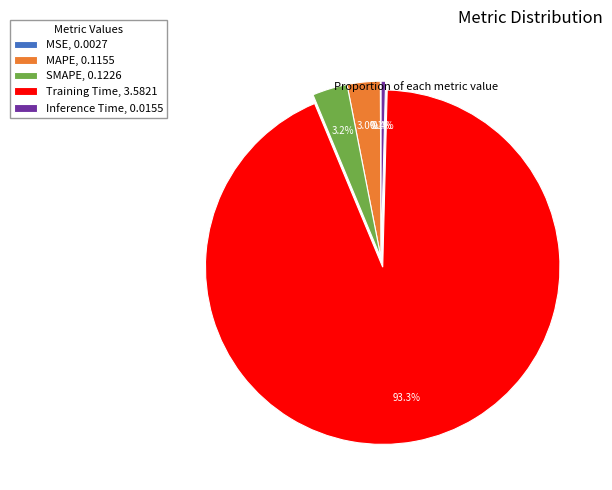

Does any single category account for the majority?

Yes